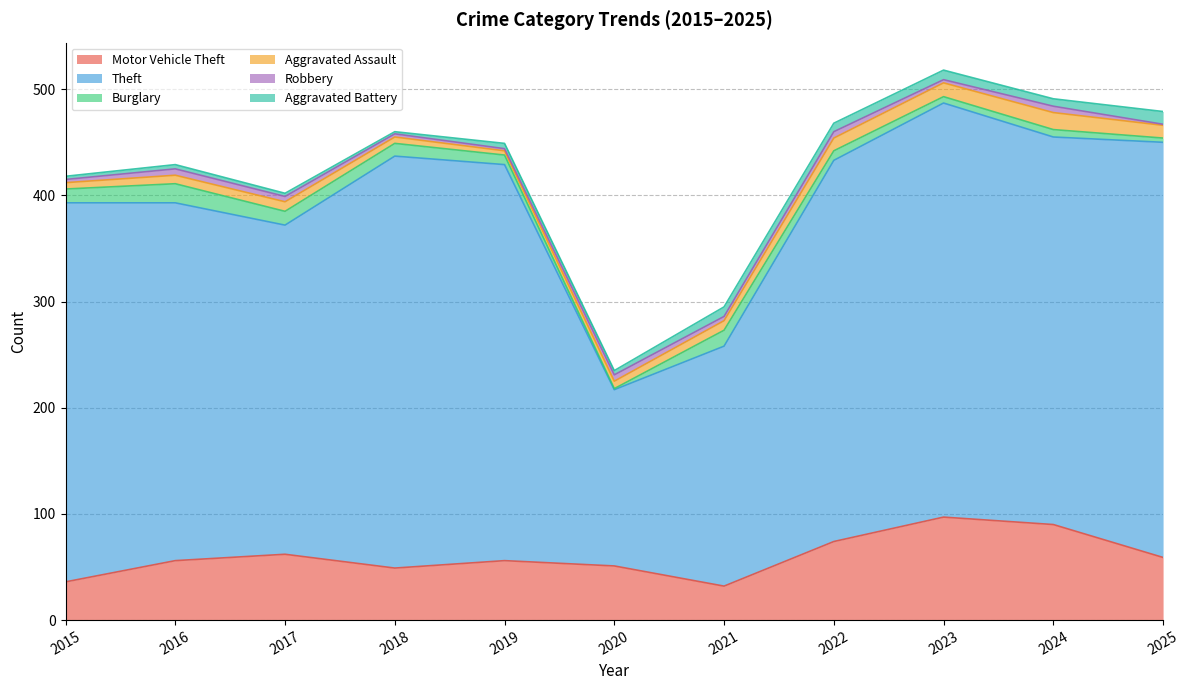

True or false: Theft has more than 2 interior local peaks.

False